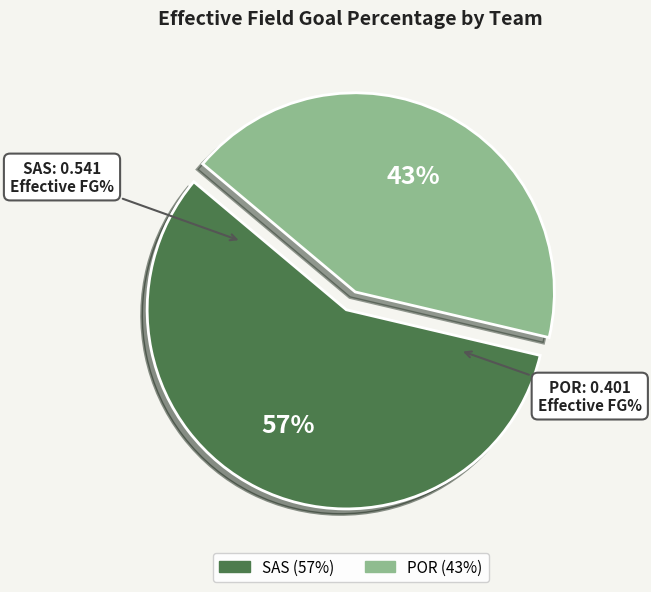

To the nearest percent, what is the average slice percentage?

50%